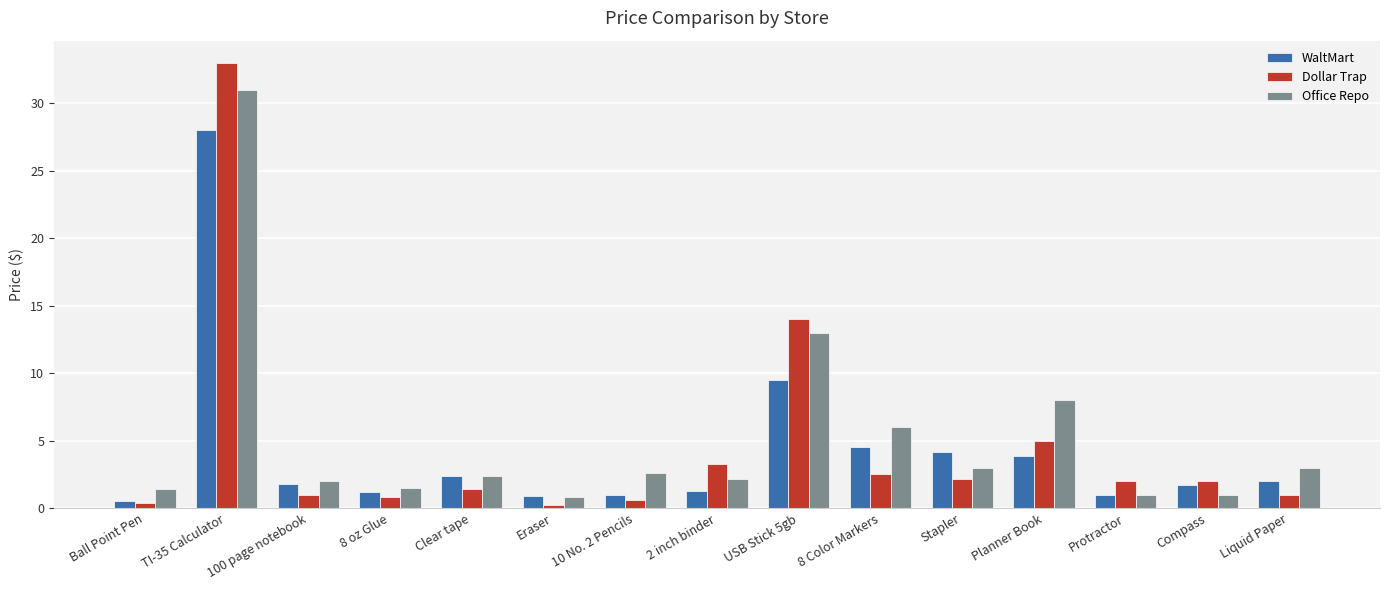

What is the average value of the WaltMart series?

4.3